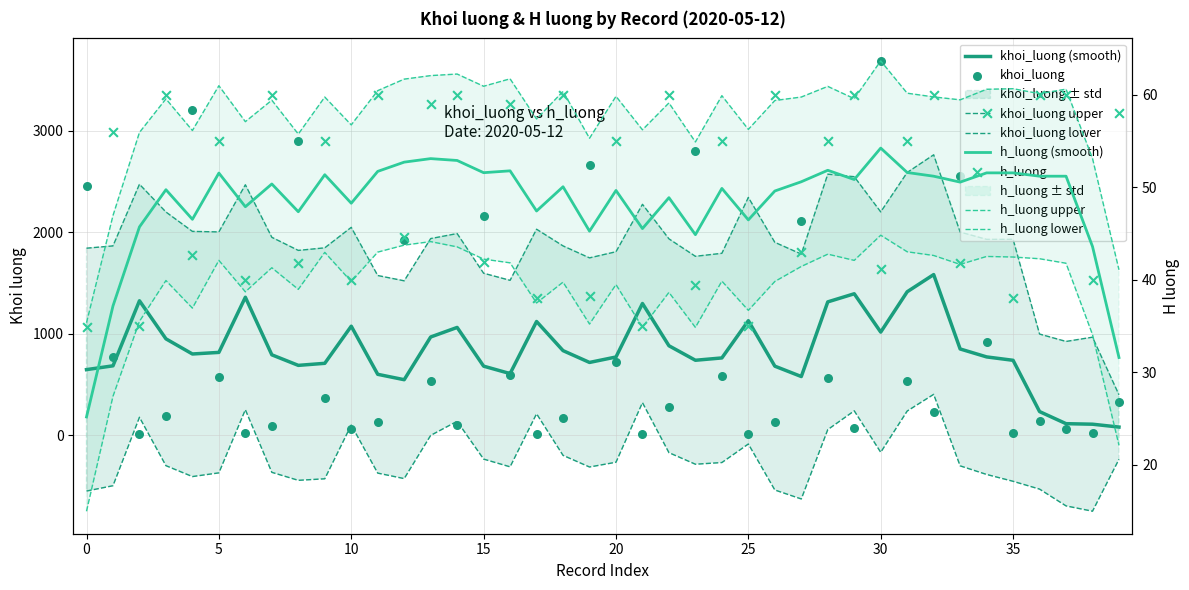

Which series contains the lowest Y value?

khoi_luong